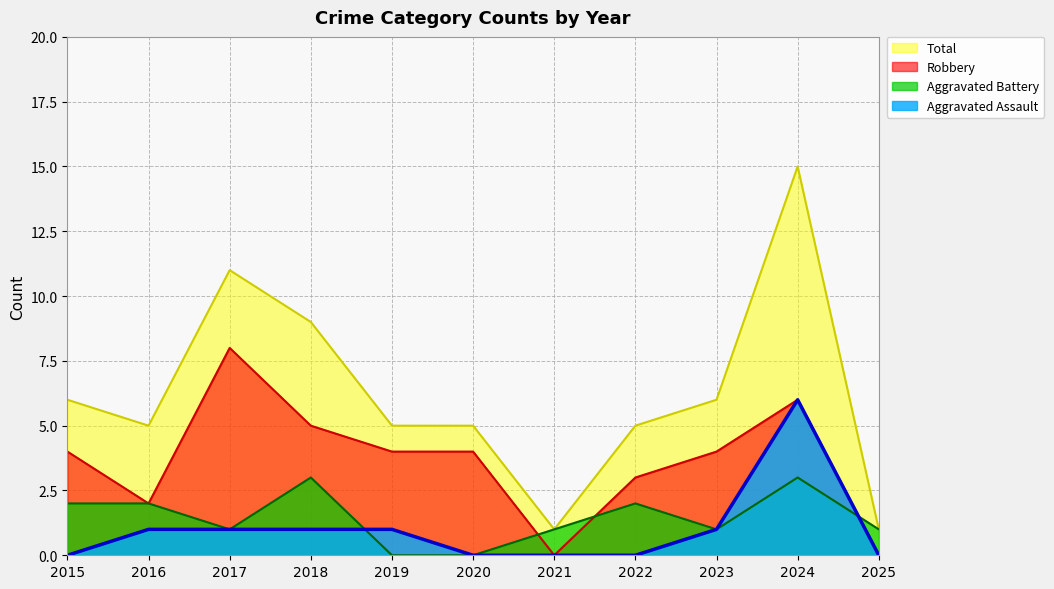

What is the total value across all series at 2015?

12